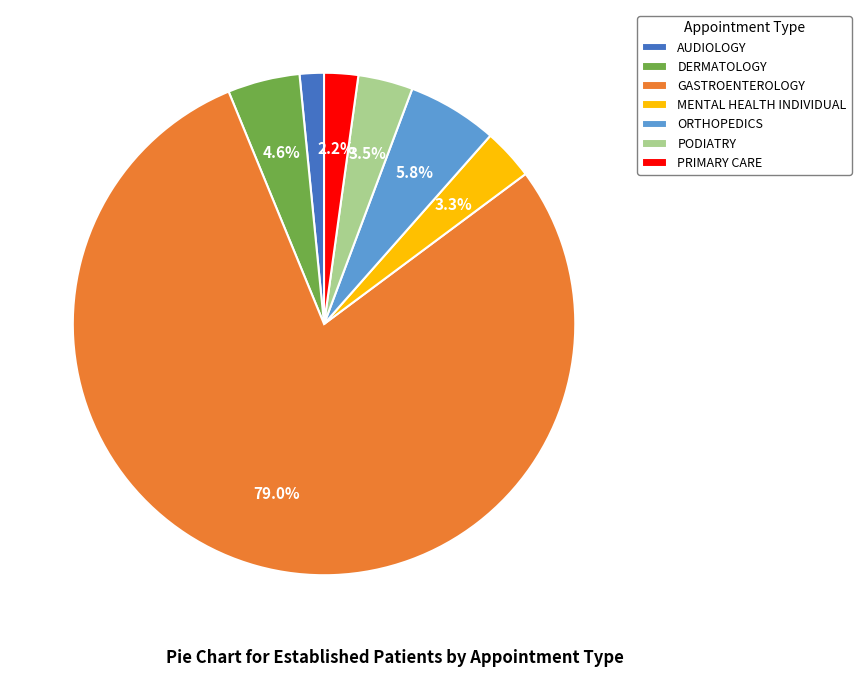

How many slices are in this pie chart?

7